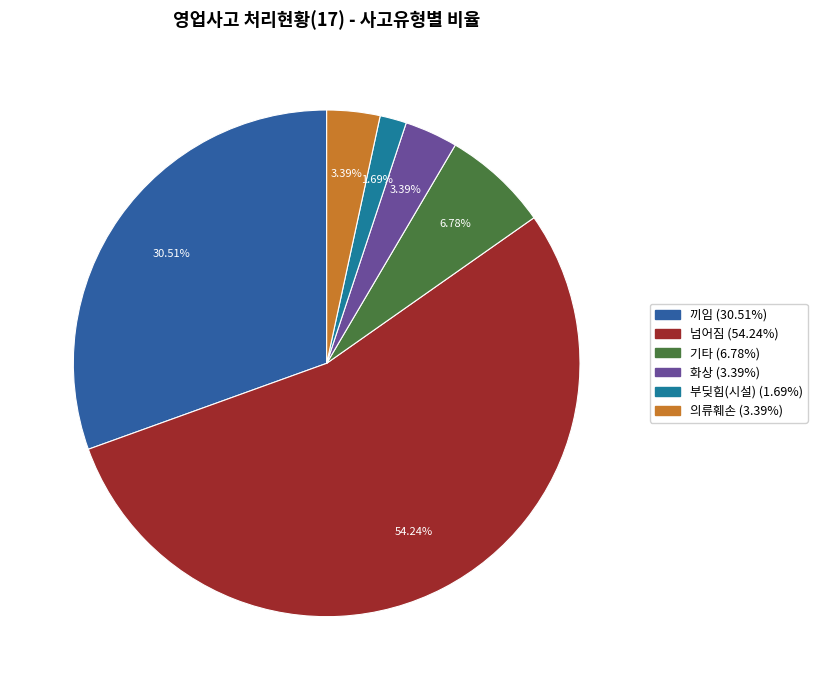

What is the ratio of the value at 끼임 to the value at 부딪힘(시설)?

18.0